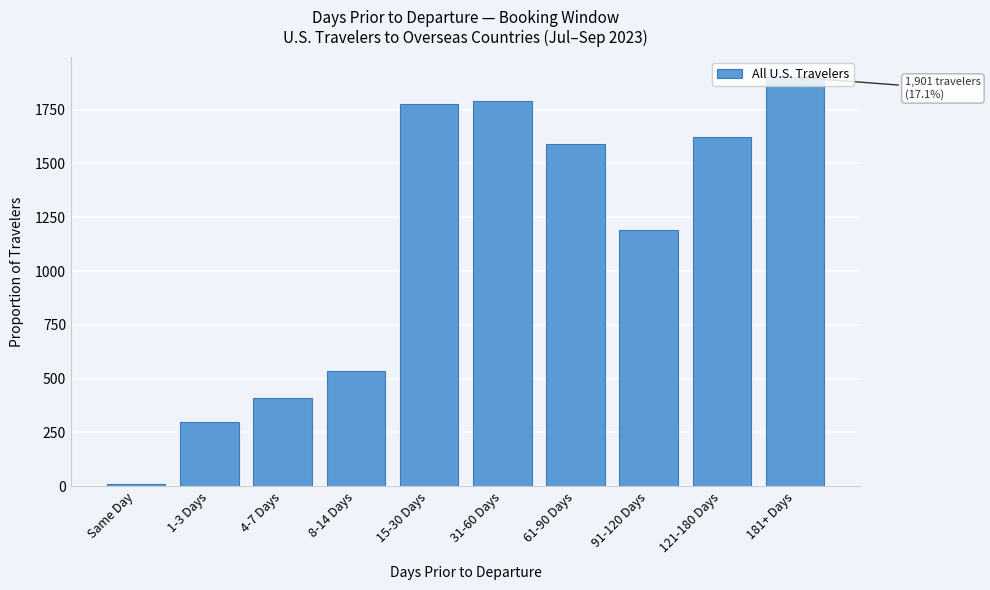

The value at 61-90 Days is 2493.6. True or false?

False